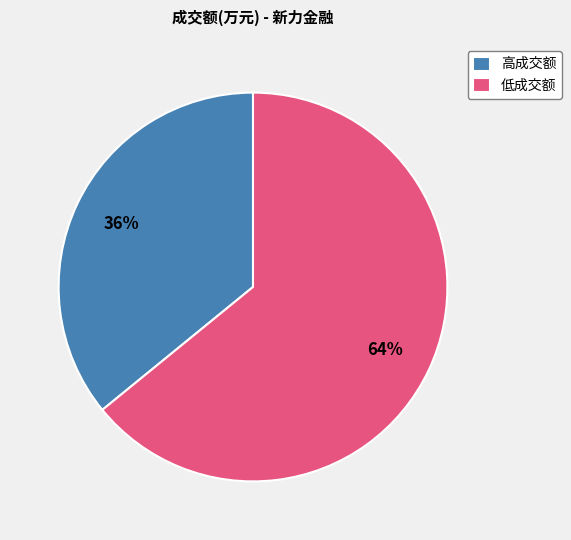

Approximately how many times larger is the value at 低成交额 compared to 高成交额?

1.8